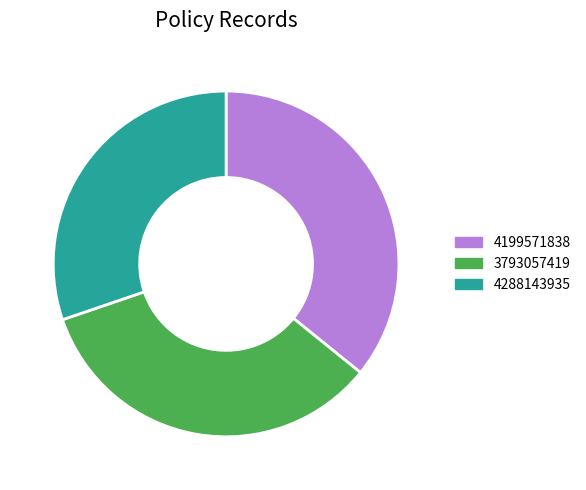

Which category has the smallest portion of the pie?

4288143935